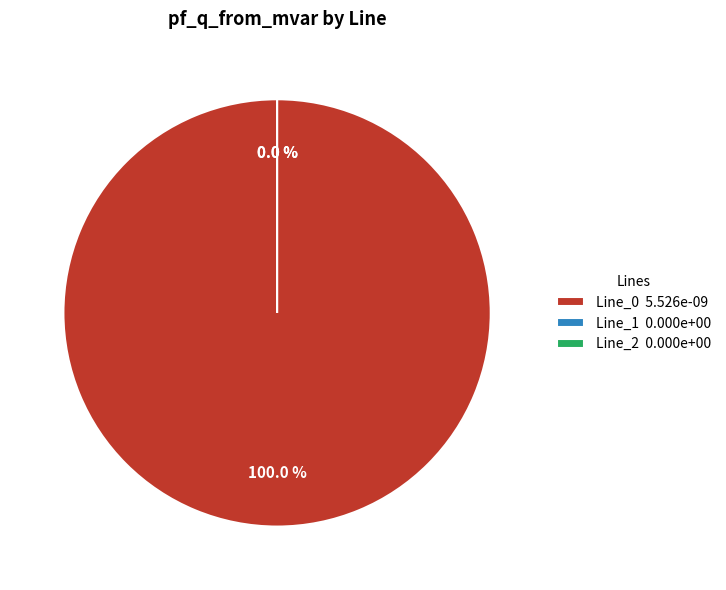

To the nearest percent, what portion does Line_0 represent?

100%